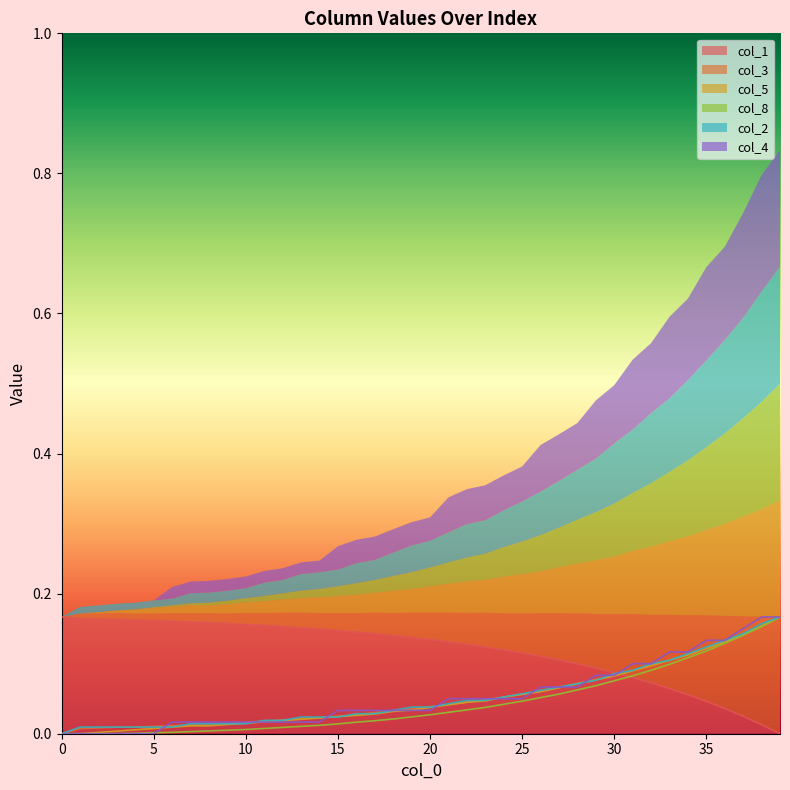

At how many categories does at least one series exceed 0?

40